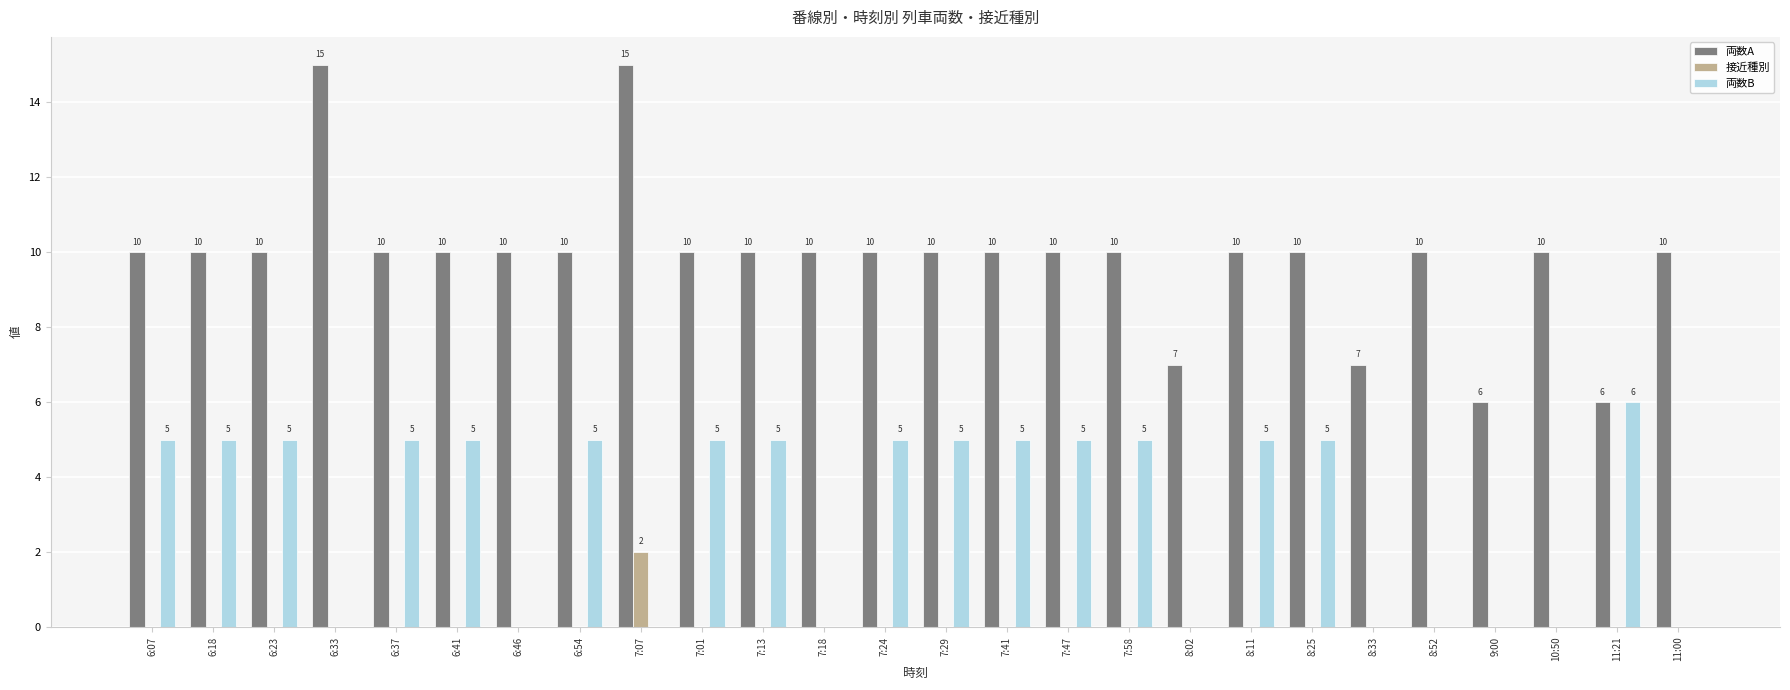

What is the maximum value for 両数A?

15